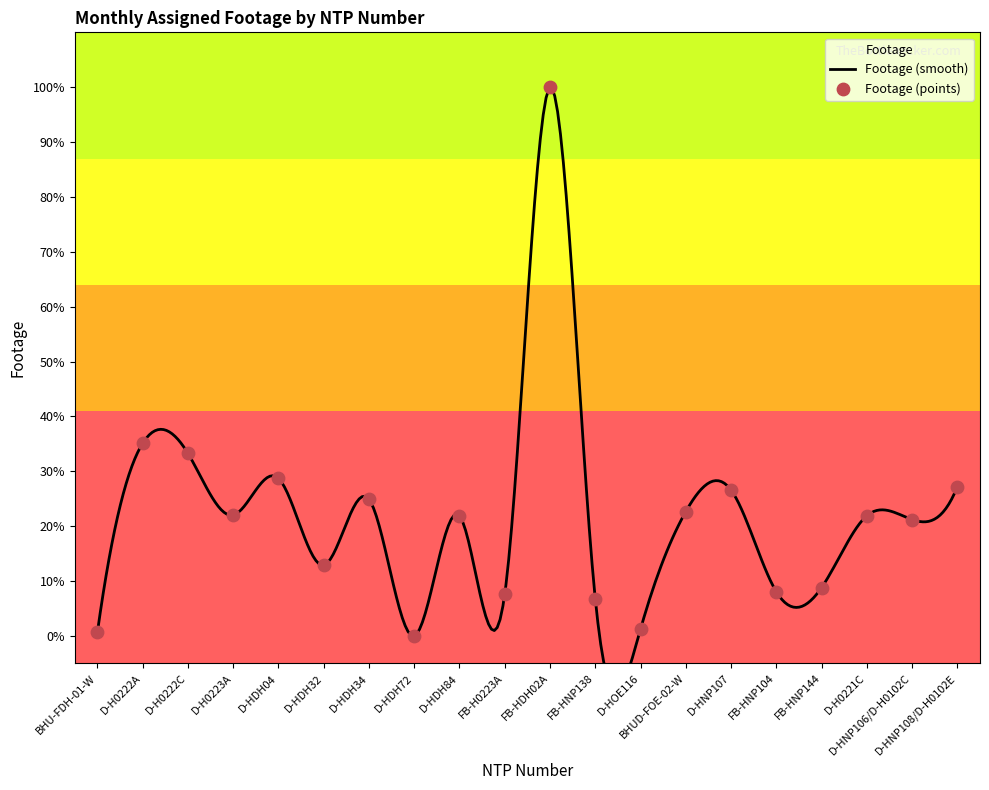

What is the change in value from FB-H0223A to FB-HNP104?

+0.4